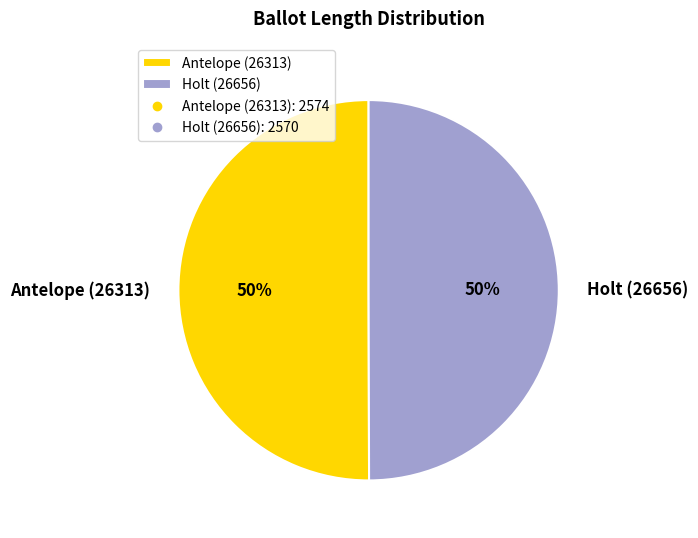

How many segments does this pie chart have?

2